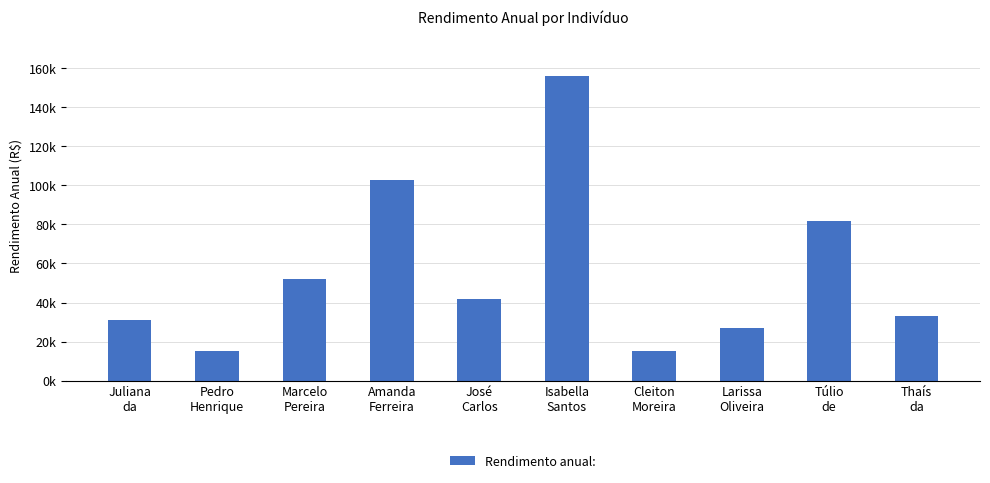

Reading left to right, extract all data points from this chart.

Juliana
da=31000	Pedro
Henrique=15000	Marcelo
Pereira=52000	Amanda
Ferreira=103000	José
Carlos=42000	Isabella
Santos=156000	Cleiton
Moreira=15000	Larissa
Oliveira=27000	Túlio
de=82000	Thaís
da=33000